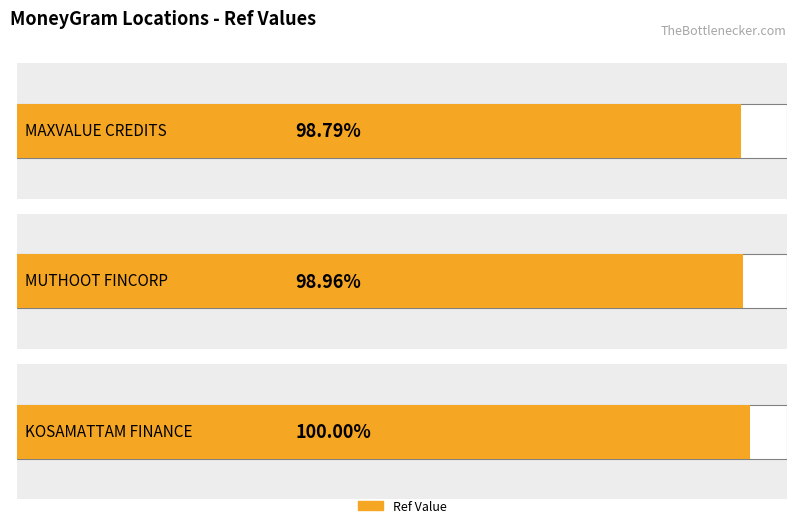

Which category has the lowest value across all series?

MAXVALUE CREDITS AND INVESTMENTS LIMITED